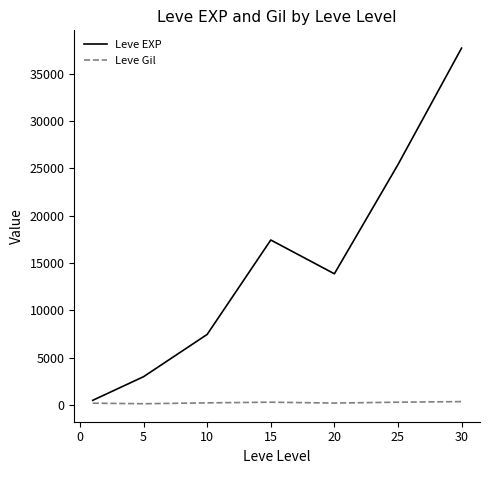

Does the chart have visible grid lines?

No